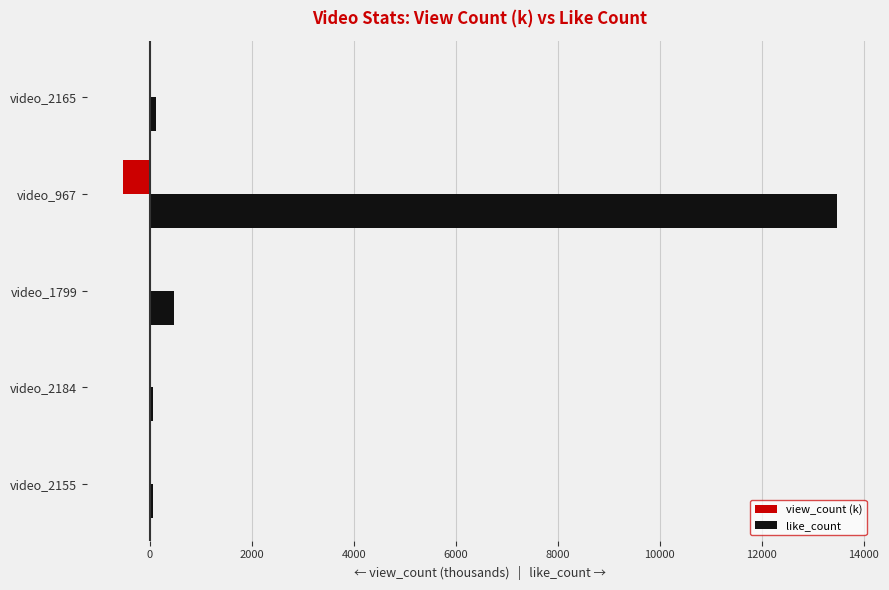

The value of like_count at video_967 is 6251.4. True or false?

False